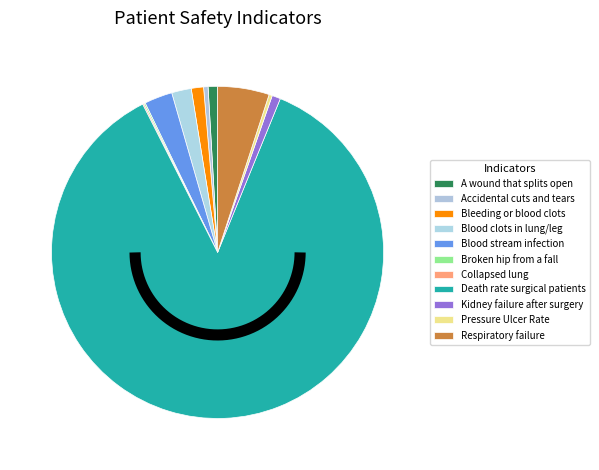

What is the smallest slice in the pie chart?

Collapsed lung that results from medical